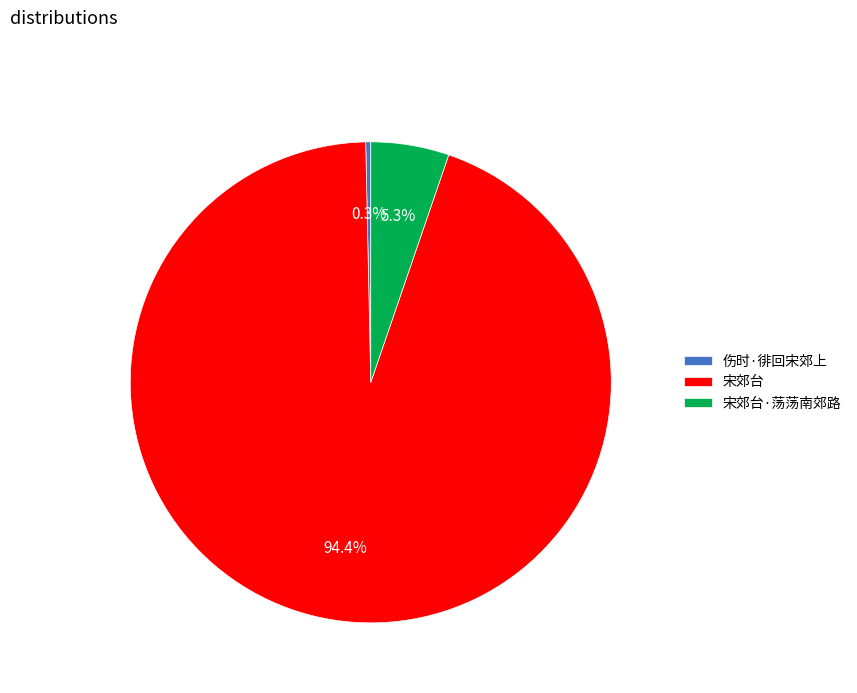

What percentage is NOT represented by 伤时·徘回宋郊上?

99.7%